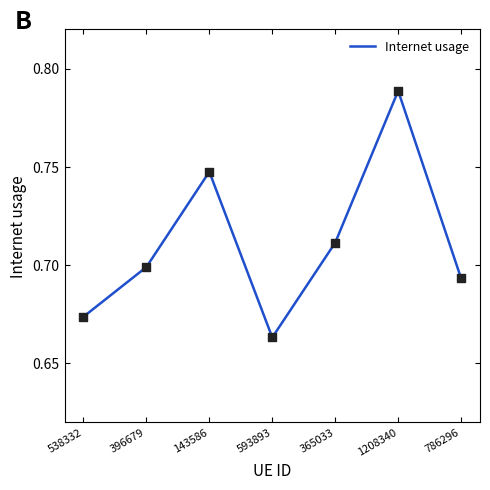

Between 593893 and 538332, which is larger?

538332